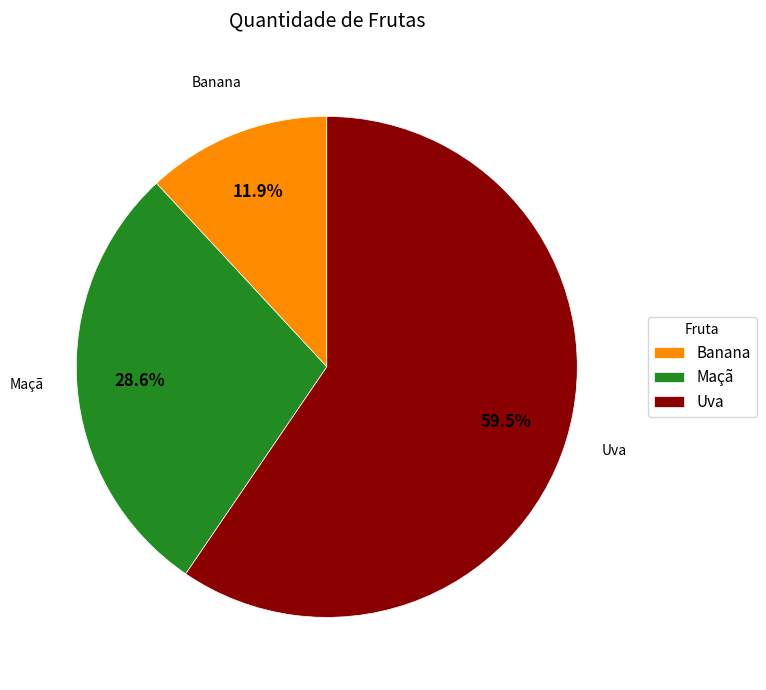

Which slice is the largest?

Uva